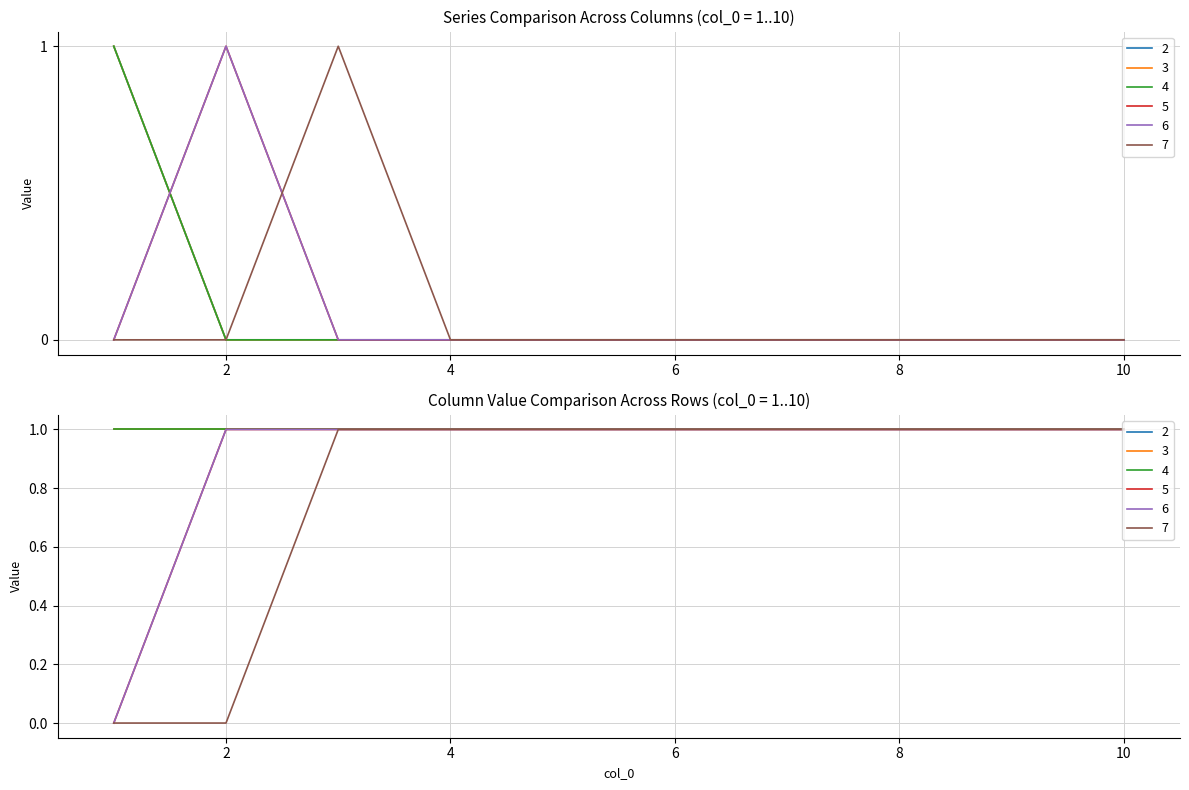

Rank the series by their maximum value, from highest to lowest.

2, 3, 4, 5, 6, 7